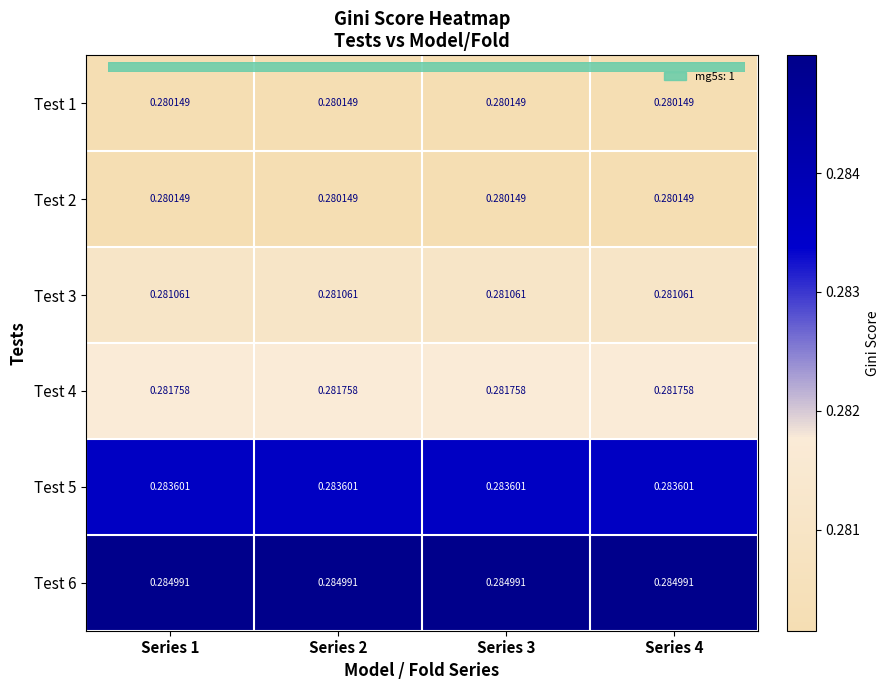

Is the value of Test 3 at Series 2 greater than the value of Test 4 at Series 4?

No